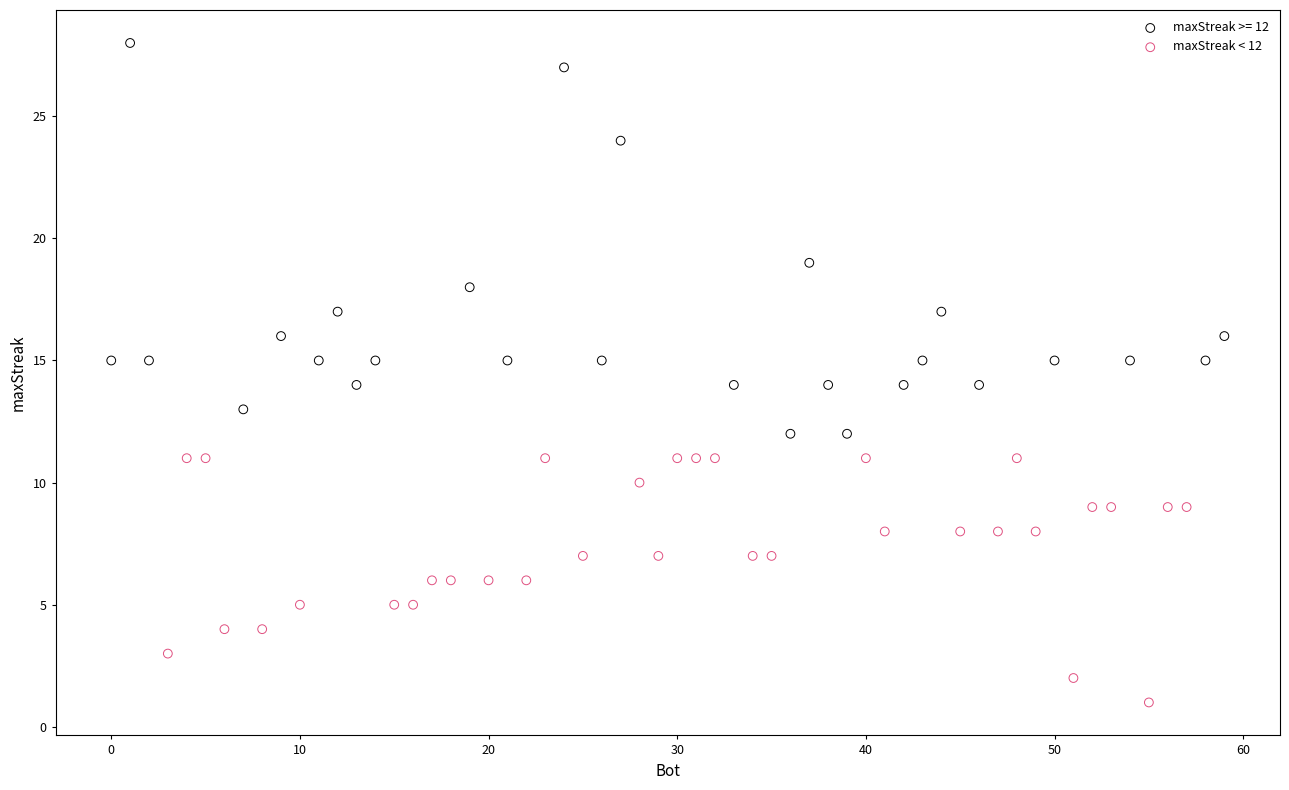

Which series contains the lowest Y value?

maxStreak < 12